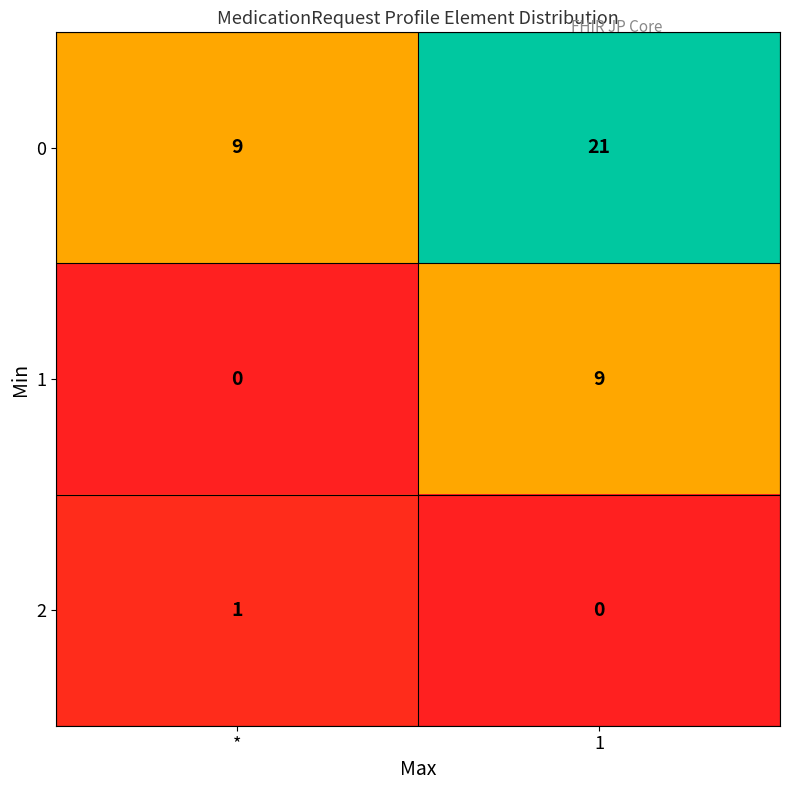

At which label does 0 reach its minimum?

*